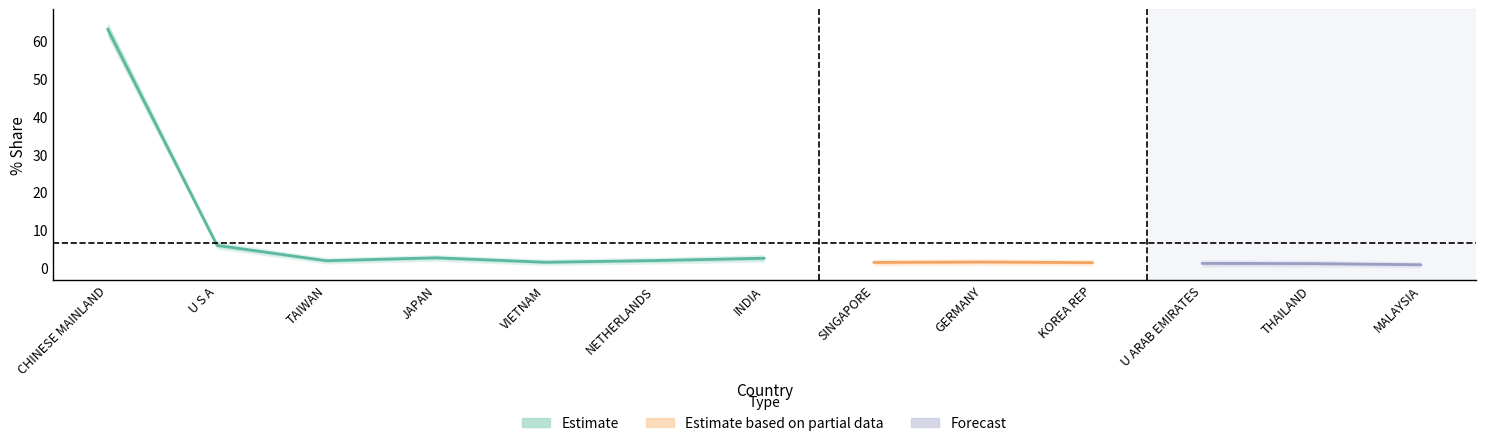

What are all the series names shown in the legend?

Estimate, Estimate based on partial data, Forecast